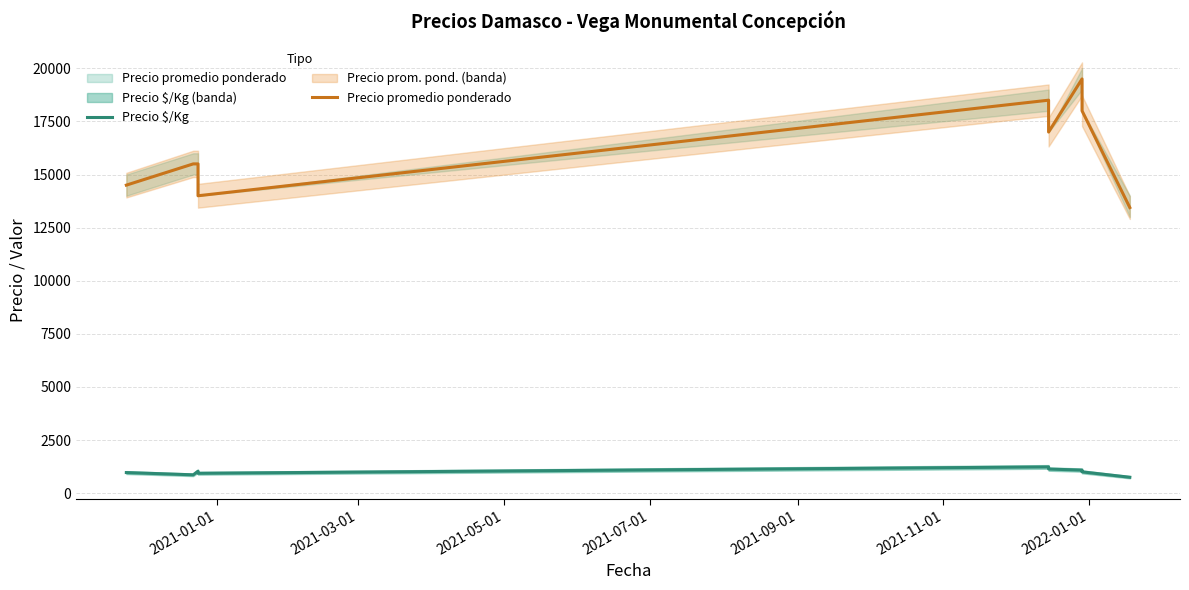

At which category is the sum across all series the highest?

2022-01-01